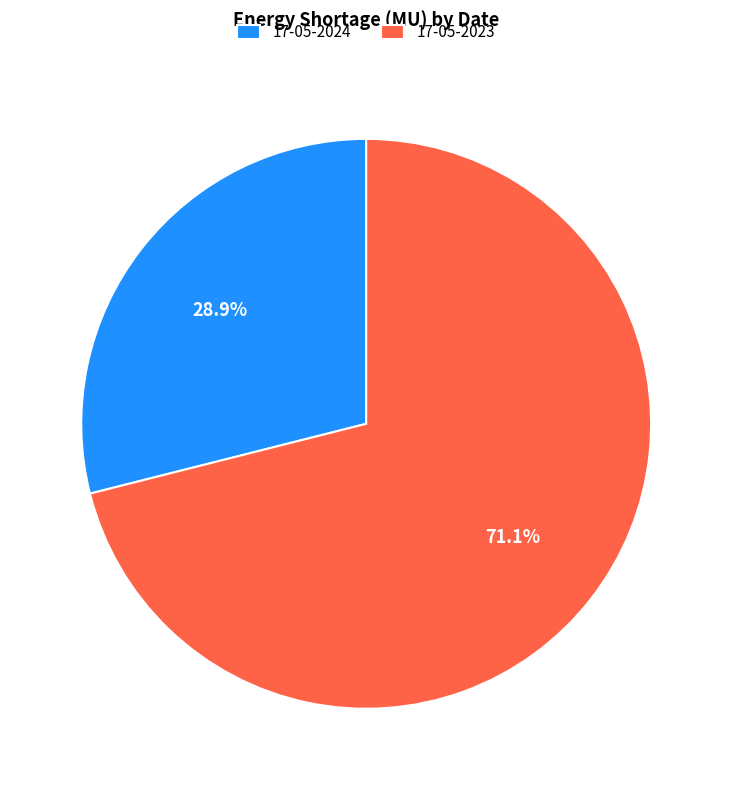

What portion of the pie excludes 17-05-2024?

71.1%